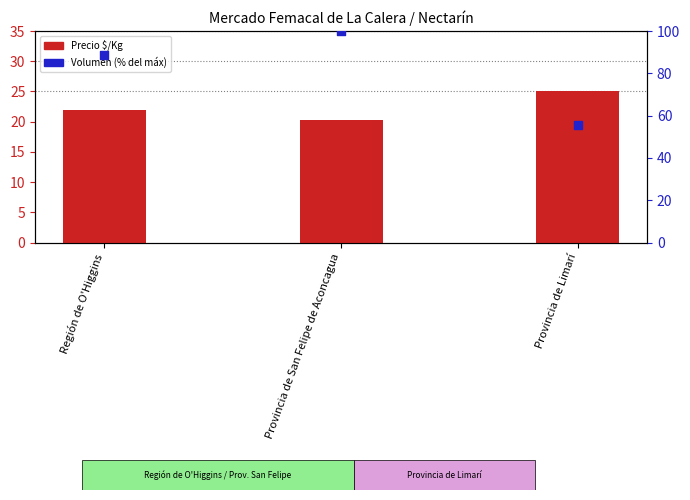

Which series contains the highest Y value?

Volumen (% del máx)